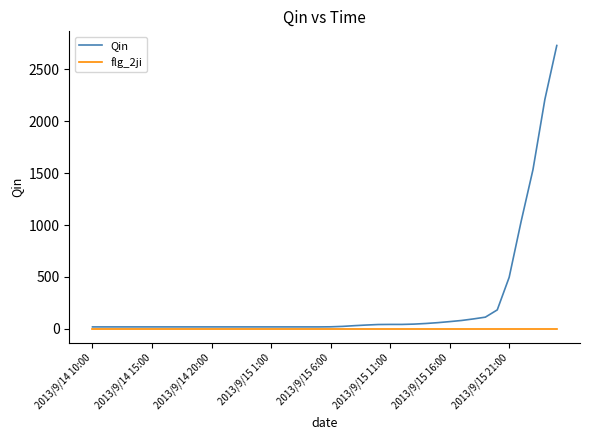

Which series has the largest total across all categories?

Qin